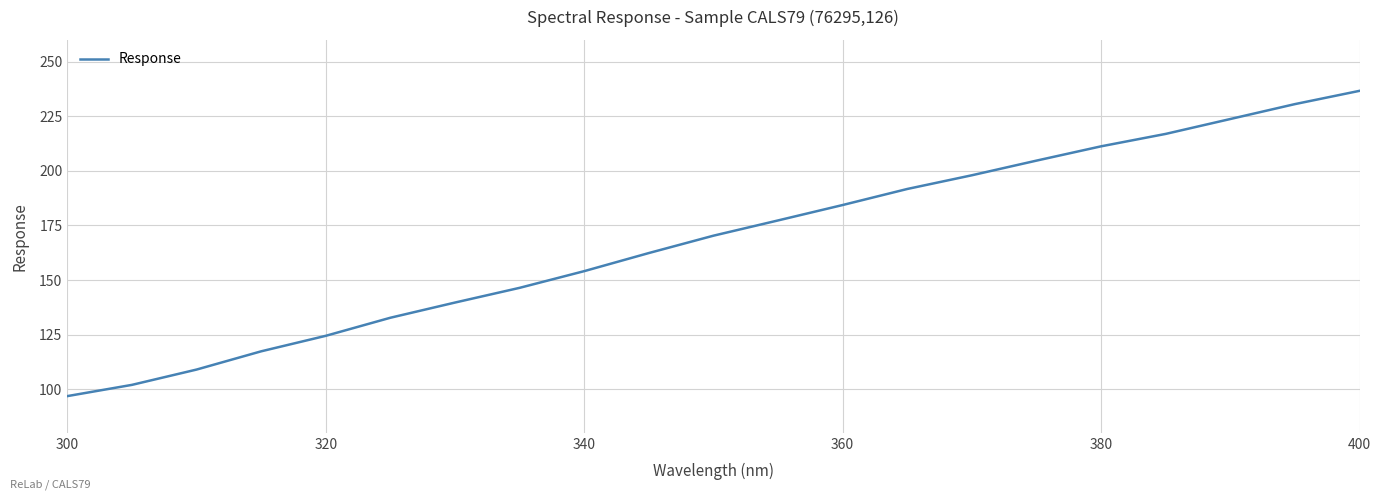

What is the minimum value shown in the chart?

96.8